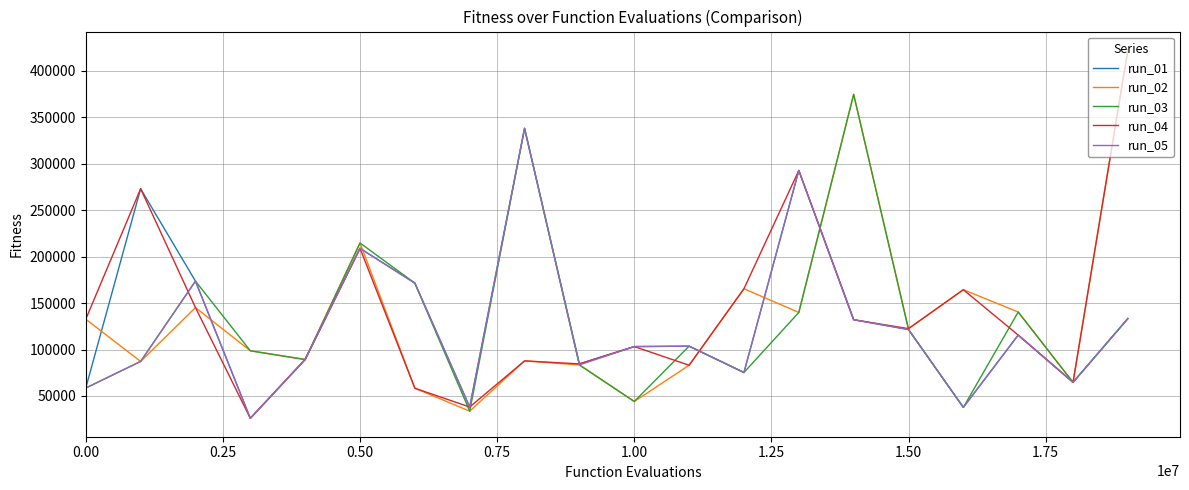

What are all the series names shown in the legend?

run_01, run_02, run_03, run_04, run_05